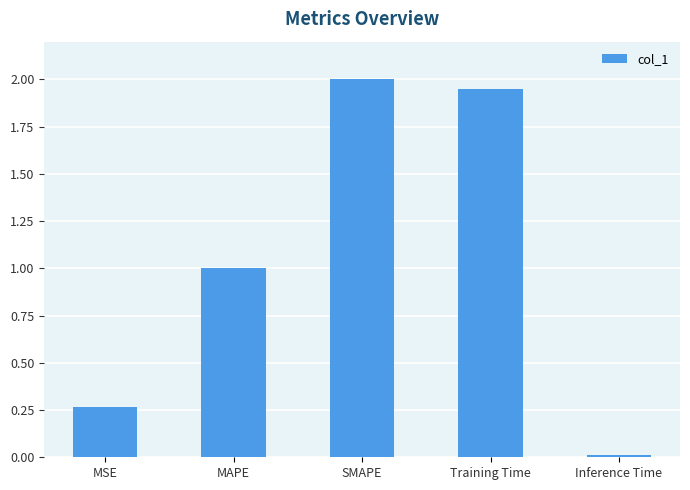

The value at MSE is 0.5. True or false?

False